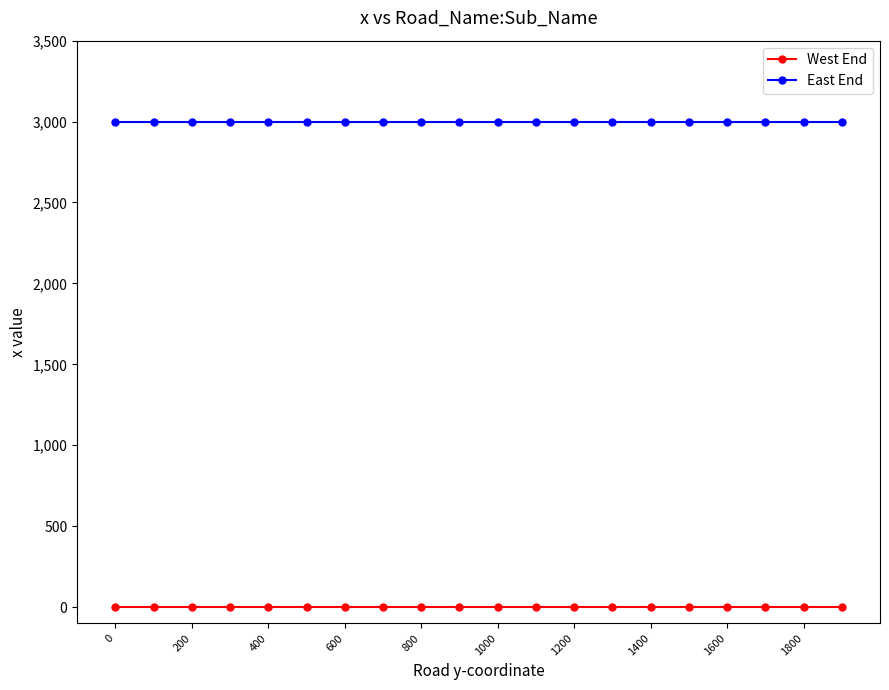

List the series in order of their overall mean, highest first.

East End, West End